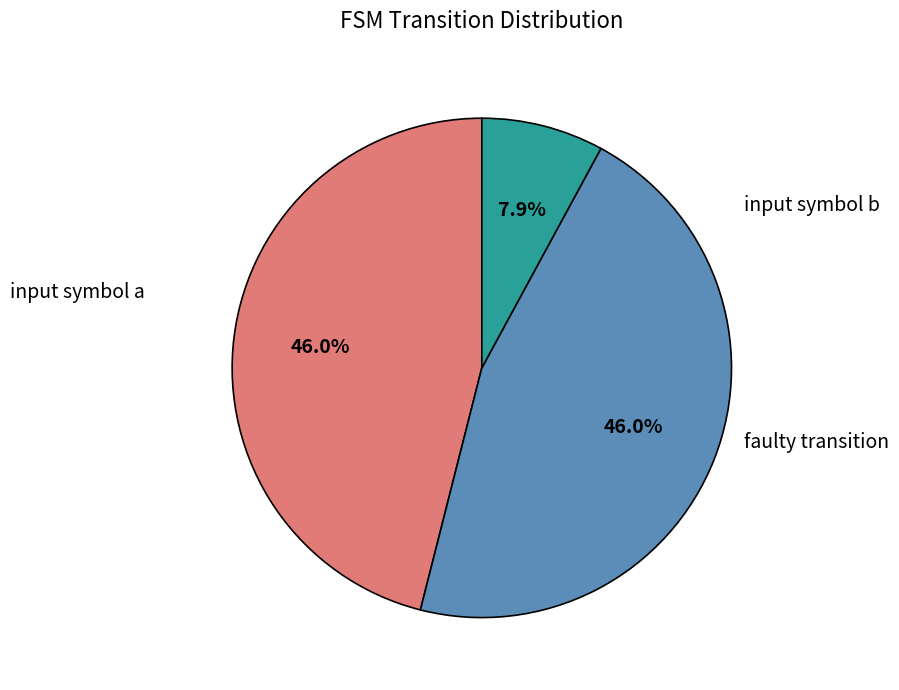

Is there a majority slice in this chart?

No